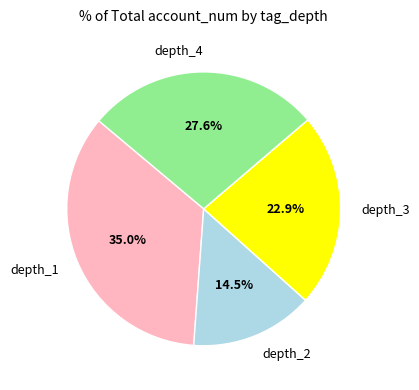

How many slices are in this pie chart?

4